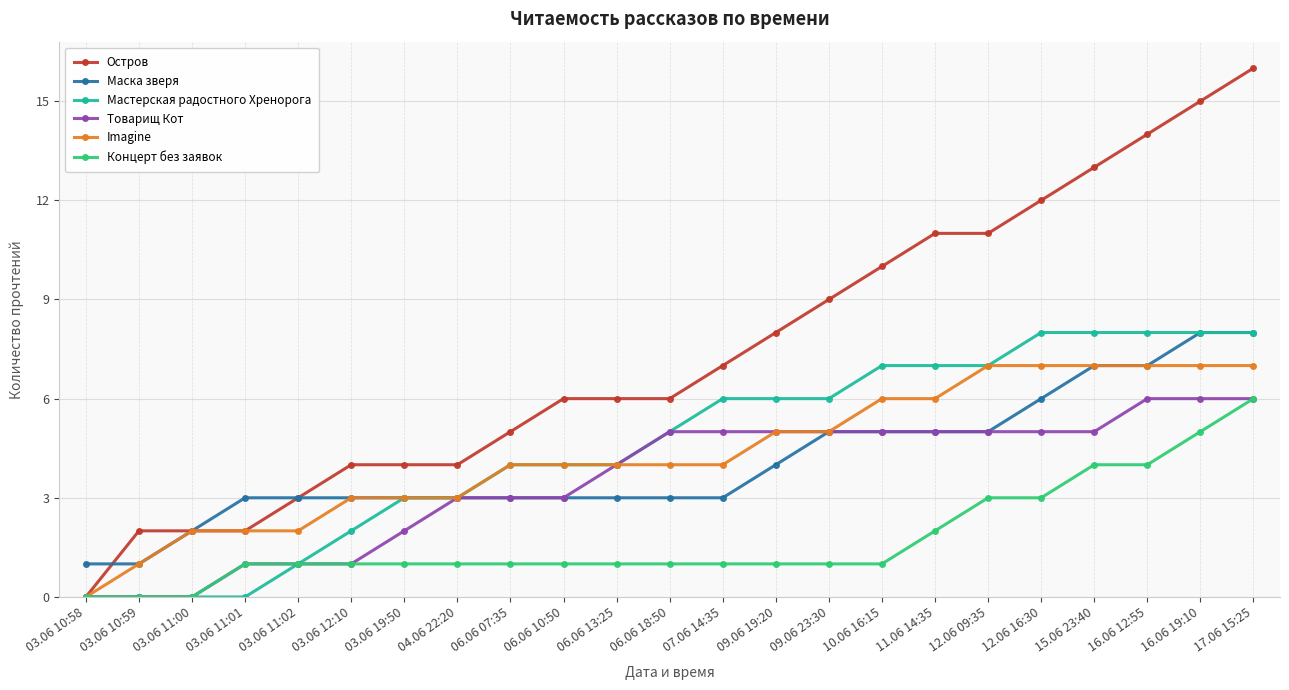

What is the difference between the highest and lowest values at 06.06 13:25?

5